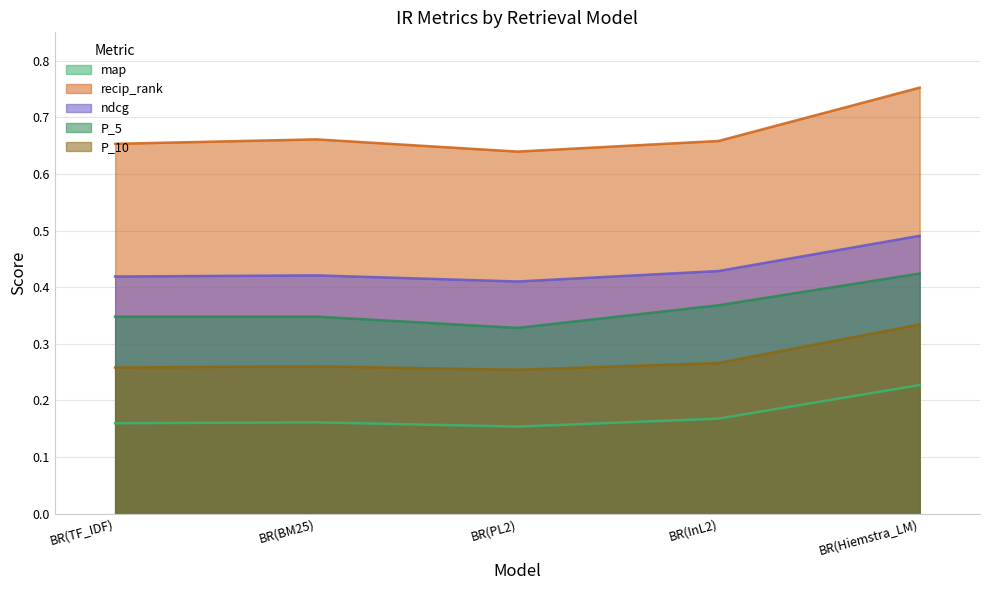

Between BR(InL2) and BR(BM25), which is larger?

BR(InL2)